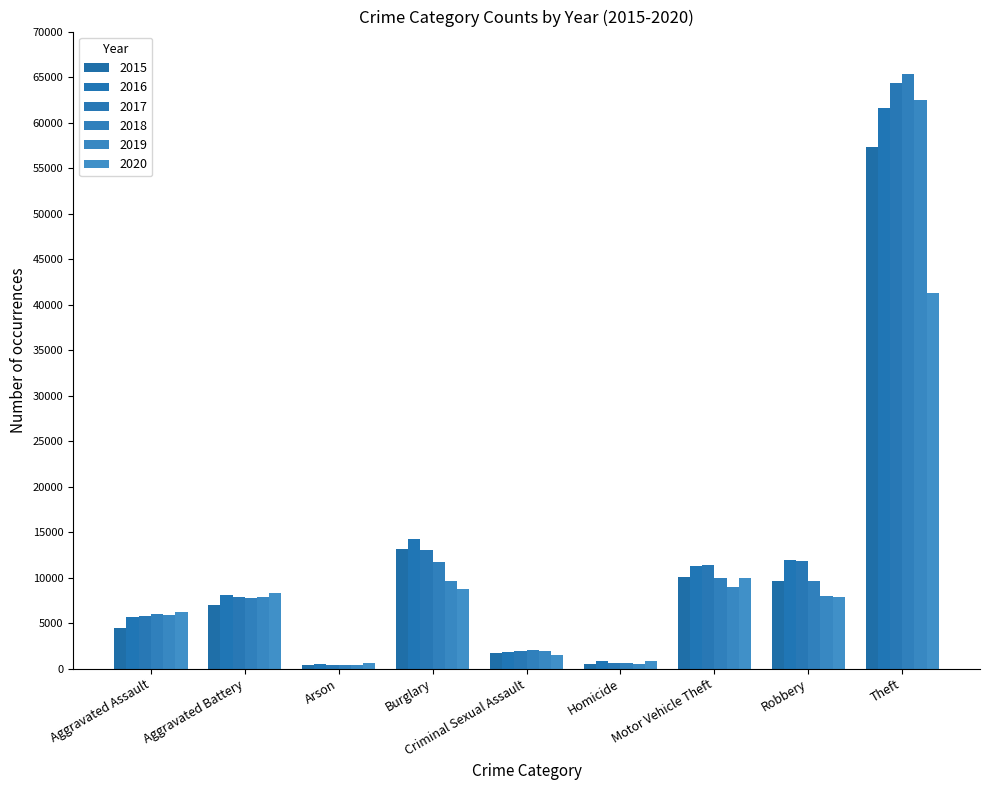

Is it true that 2018 equals 3203 at Burglary?

False